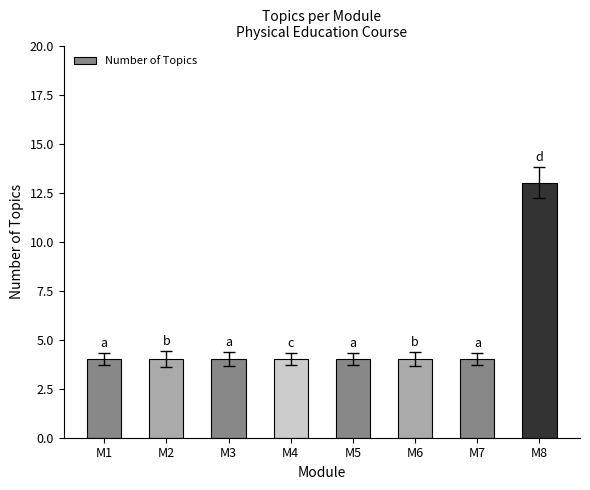

Which category has the highest value across all series?

M8